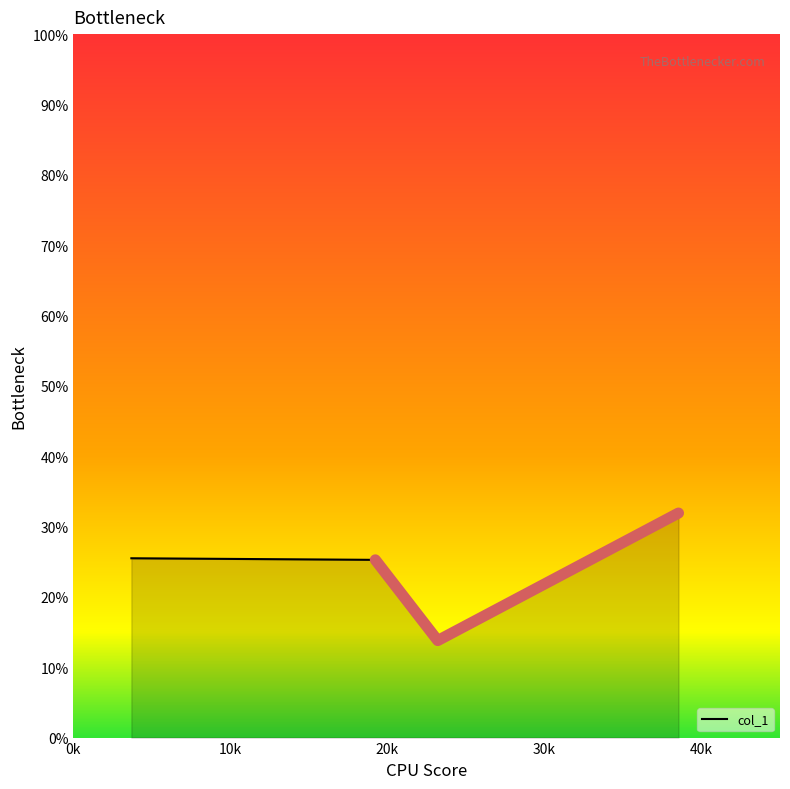

Where is the data nearest to the value 22?

19228.1